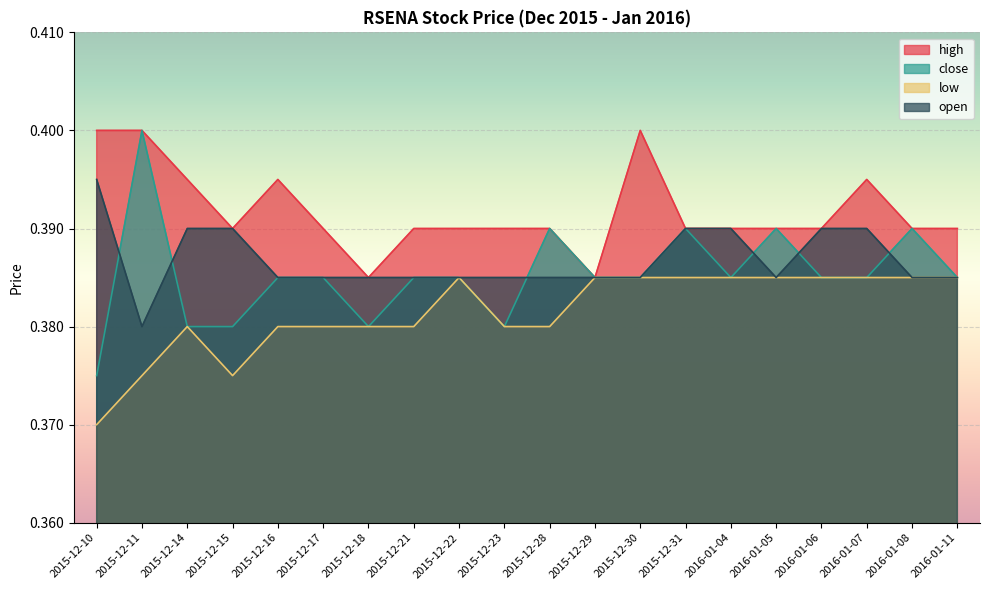

What is the minimum value for open?

0.4